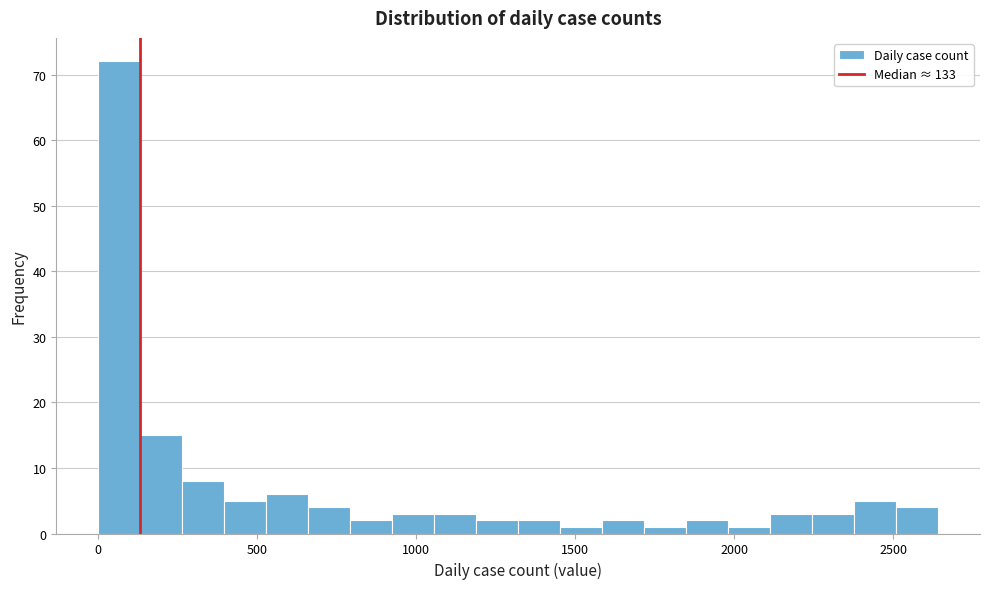

Read against the x-axis, roughly where is the centre of the tallest bar?

50